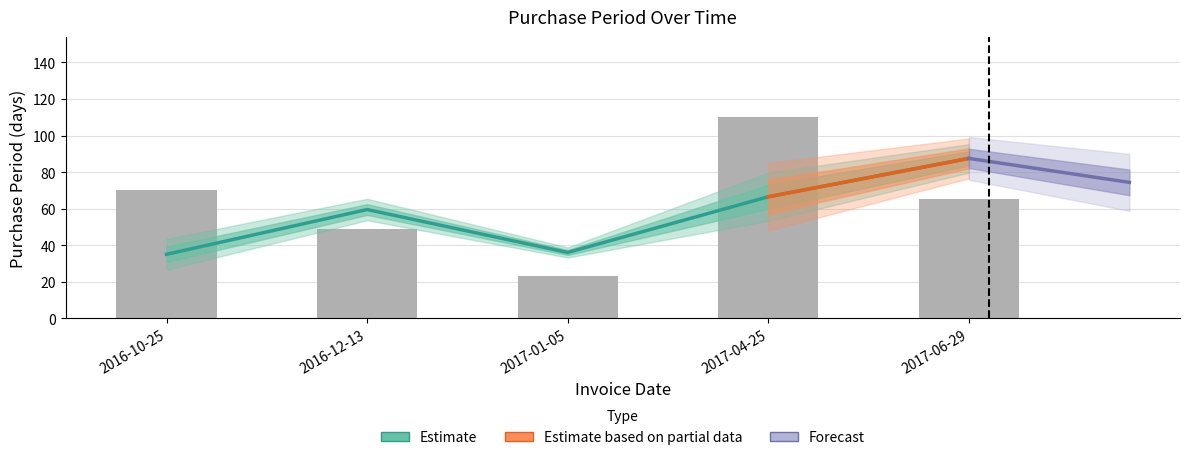

Are the bars grouped side by side (vs. stacked)?

No